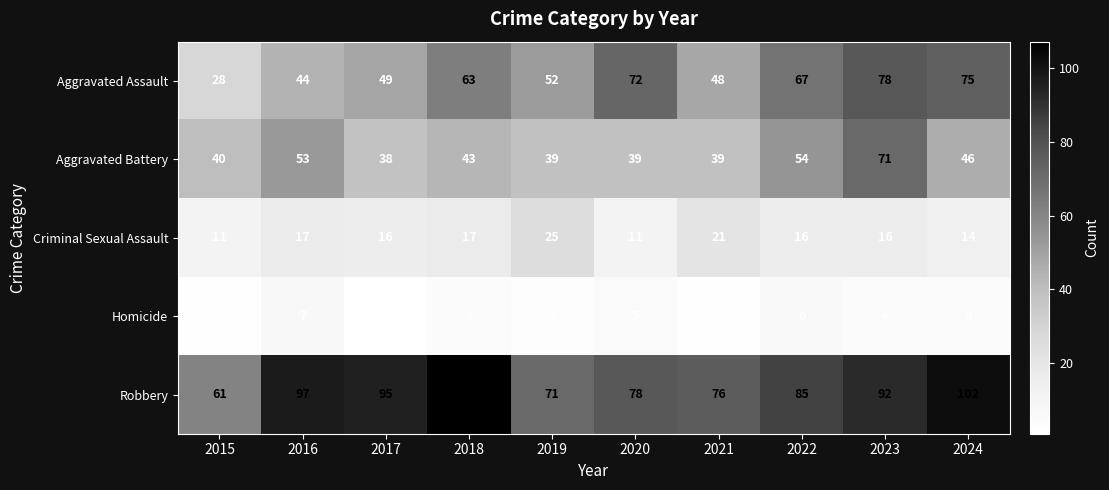

Which series has the largest range (max minus min)?

Aggravated Assault